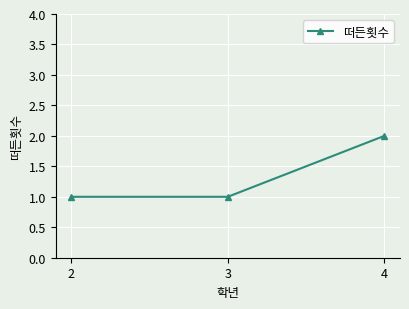

What is the sum of all values?

4